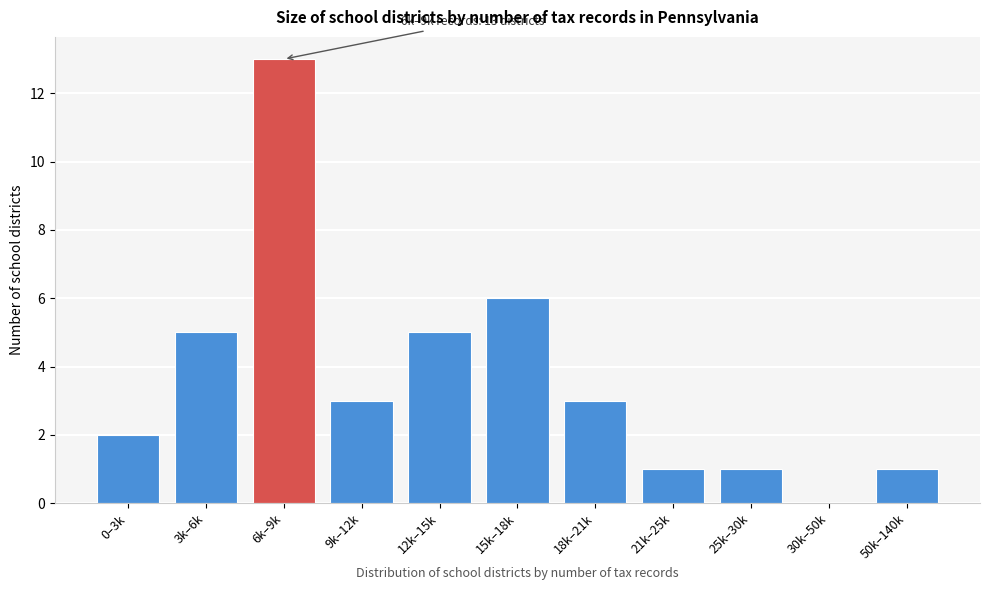

Reading right to left, list all the values displayed in this chart.

50k–140k=1	30k–50k=0	25k–30k=1	21k–25k=1	18k–21k=3	15k–18k=6	12k–15k=5	9k–12k=3	6k–9k=13	3k–6k=5	0–3k=2